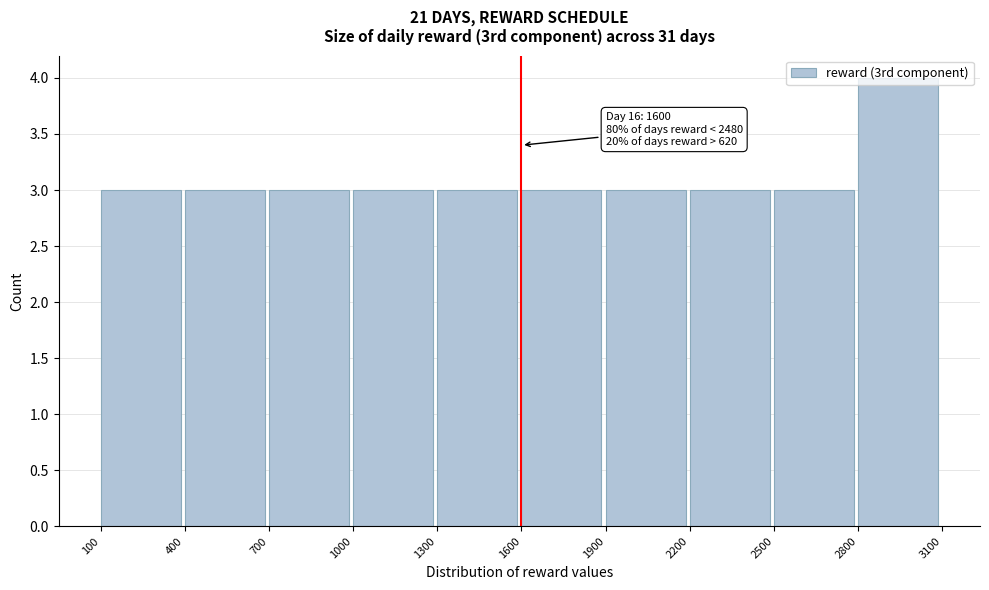

Over which range of the x-axis is the bar tallest?

2800 to 3100